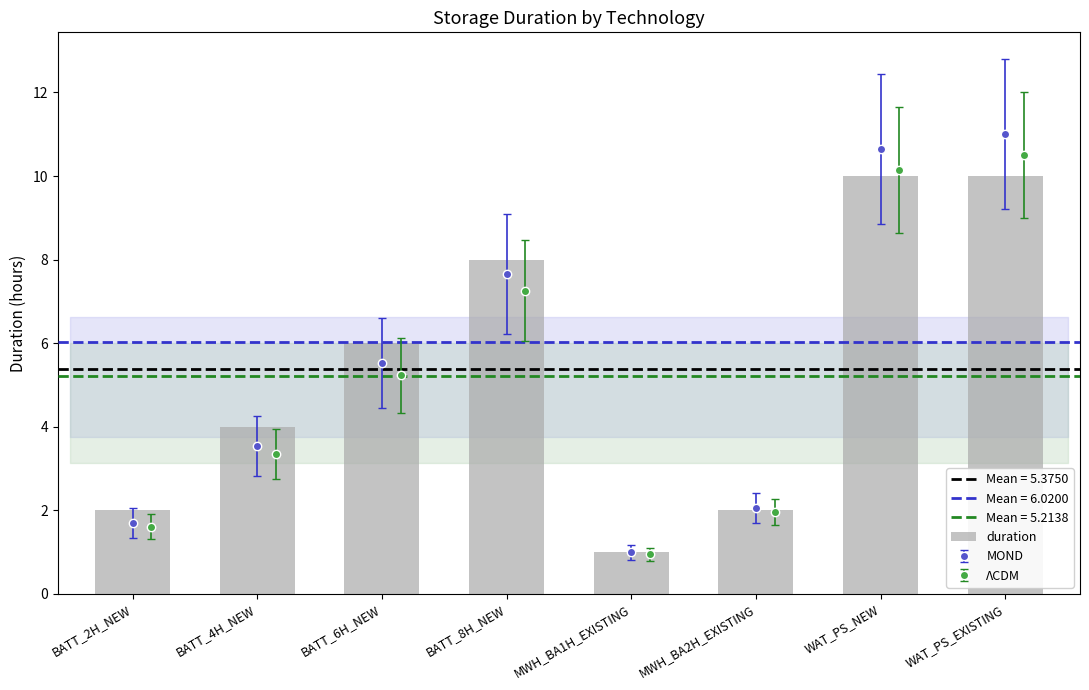

The chart shows a value of 6 at BATT_6H_NEW. True or false?

True